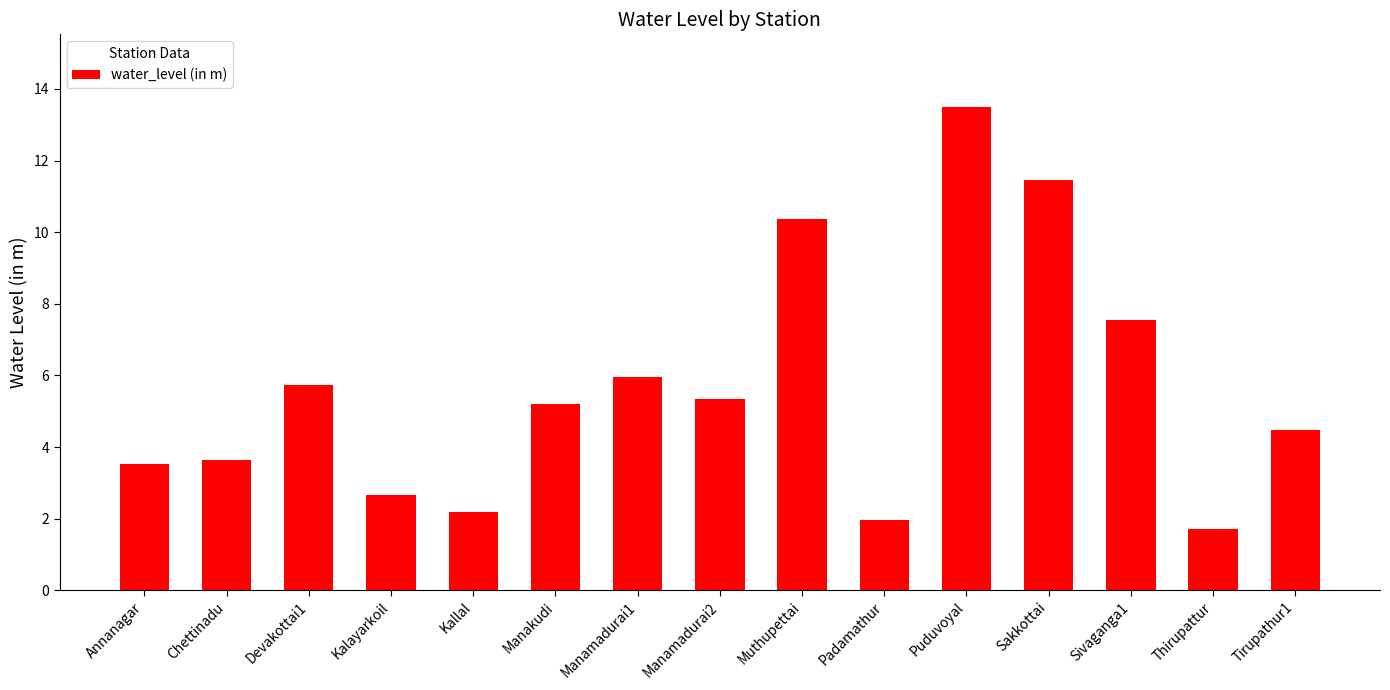

Are the bars grouped side by side (vs. stacked)?

No